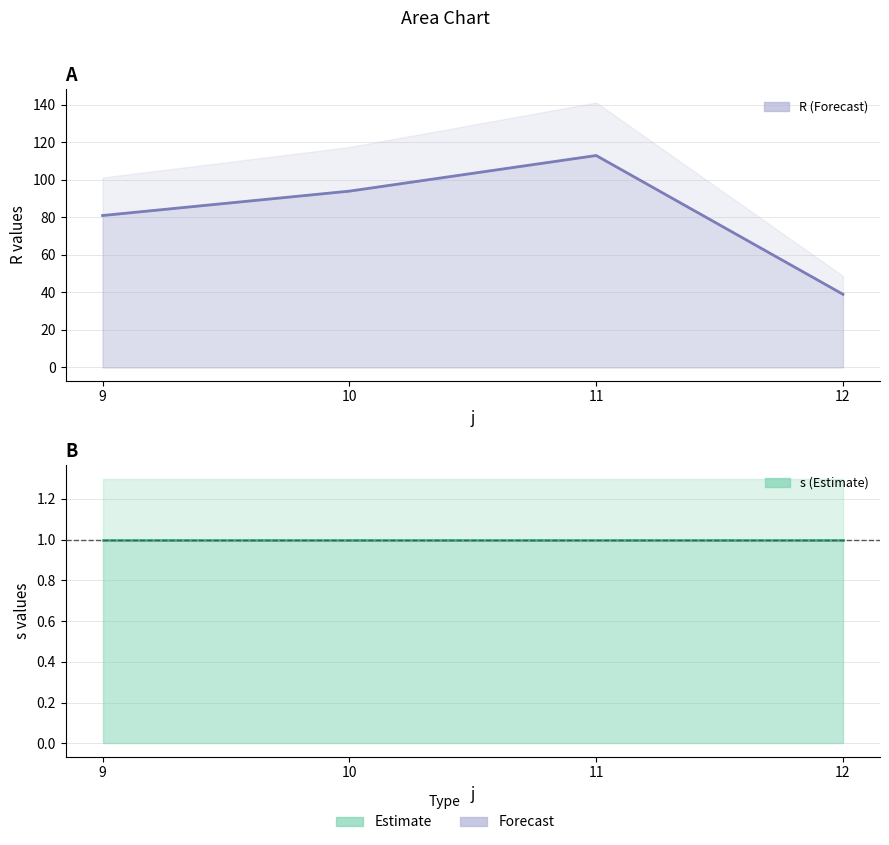

True or false: the data shows 30 at 11.

False